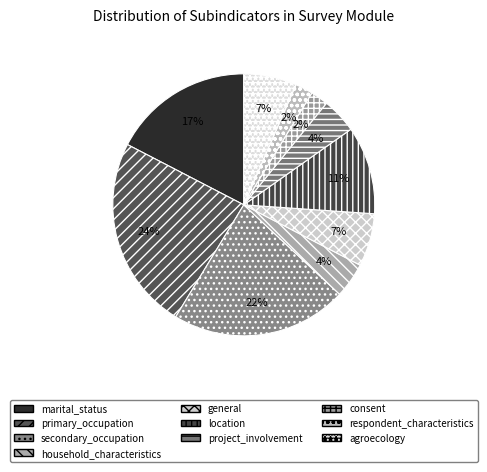

Count the number of slices in the pie.

10